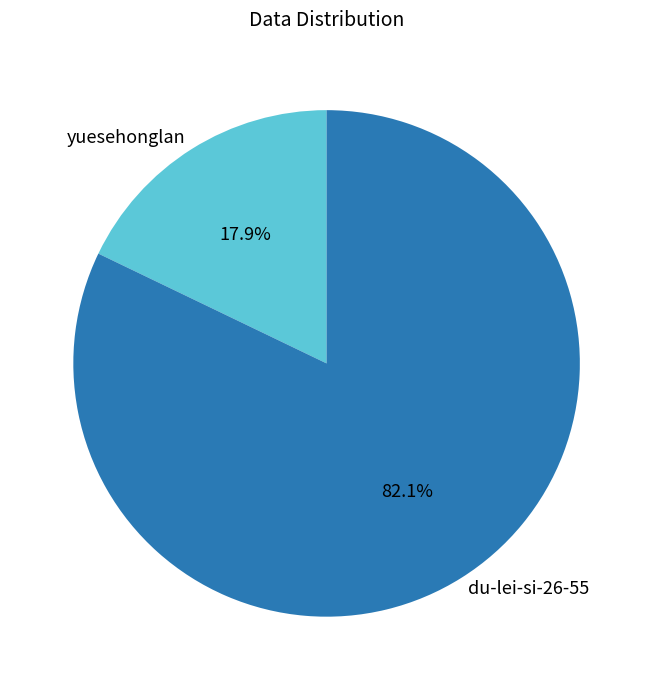

Rank the categories by value from highest to lowest.

du-lei-si-26-55, yuesehonglan